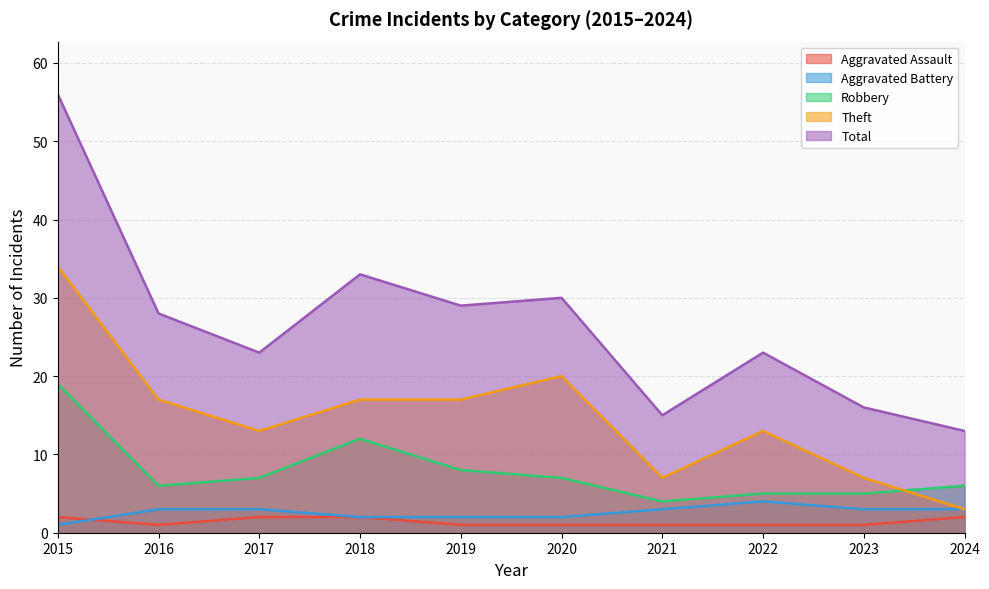

How many lines are shown in the chart?

5